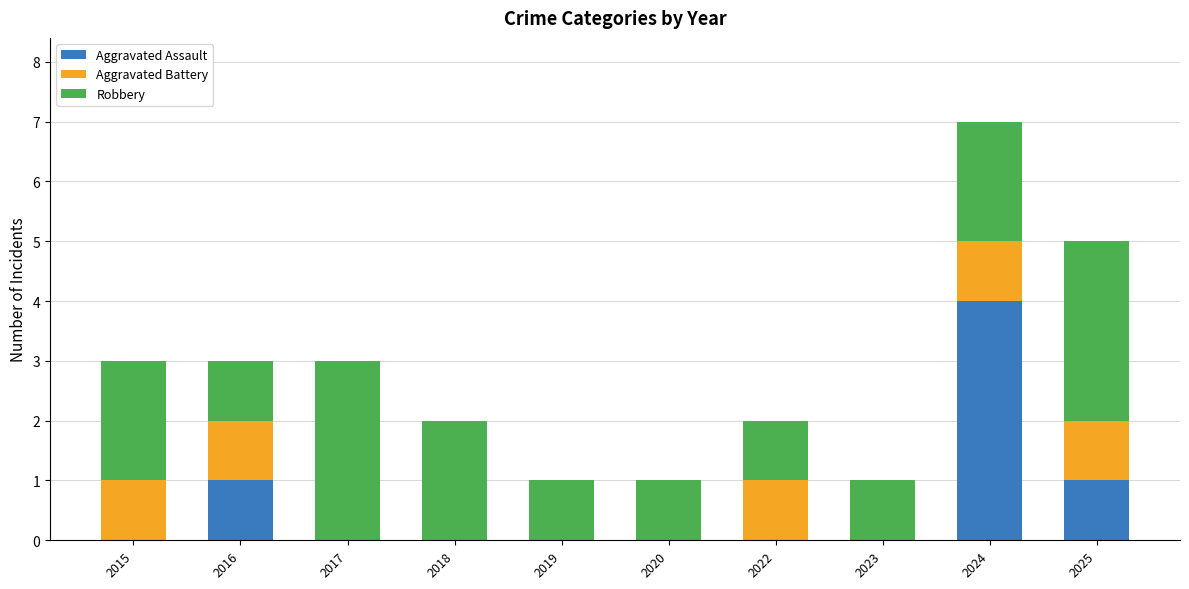

What value does the Aggravated Assault series have at 2024?

4